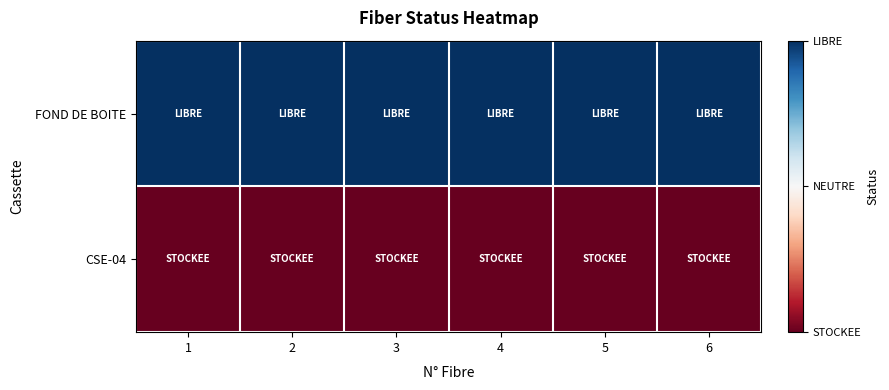

List the series in order of their overall mean, highest first.

FOND DE BOITE, CSE-04